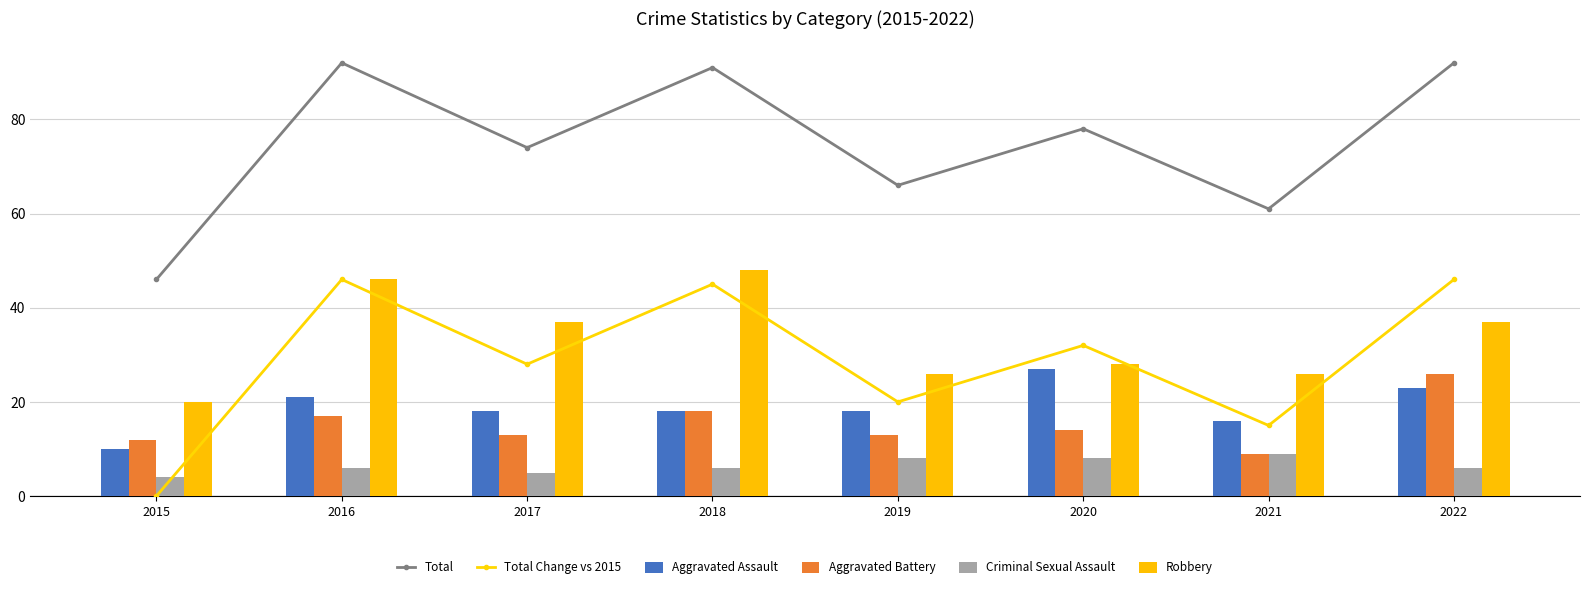

At which label does Criminal Sexual Assault reach its minimum?

2015